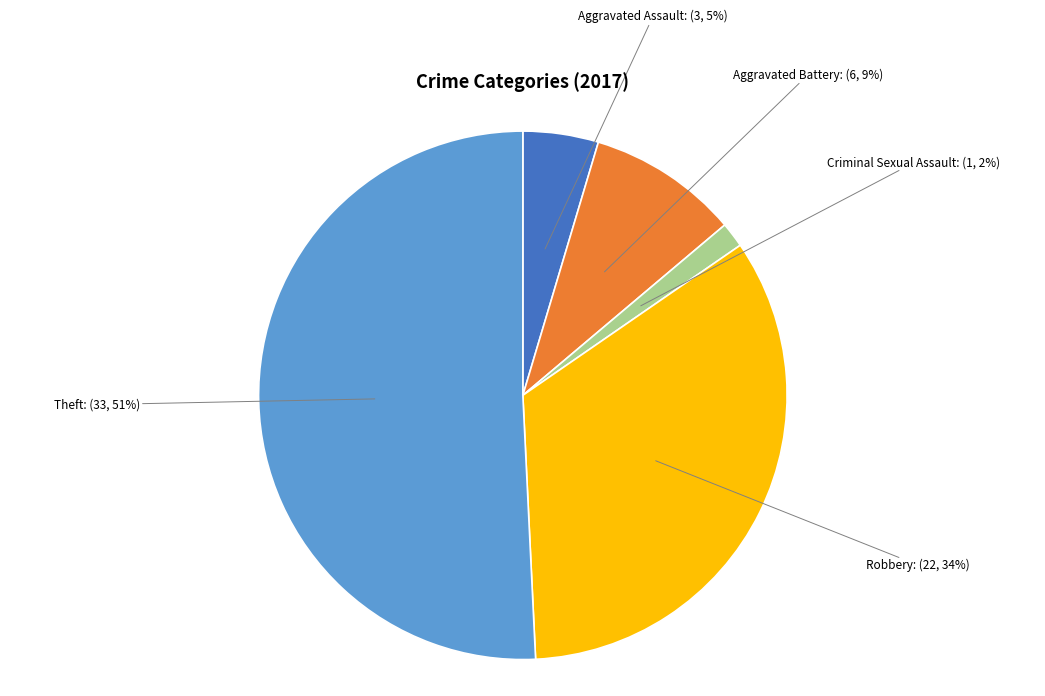

Does any single category account for the majority?

Yes